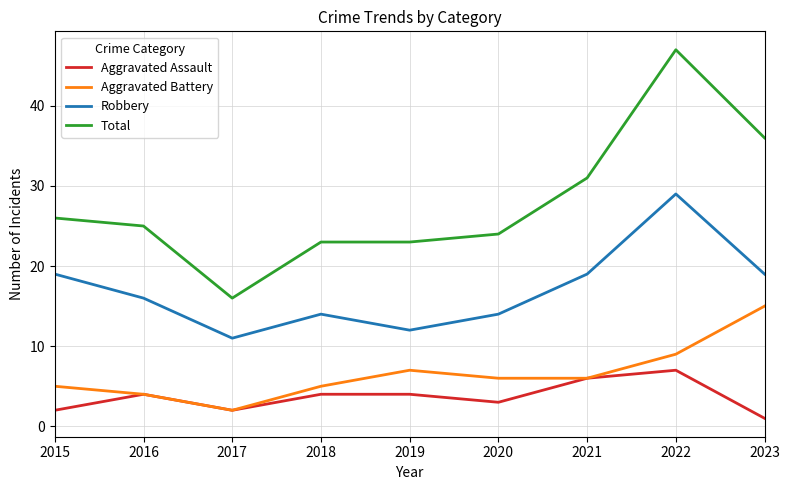

True or false: Aggravated Assault and Robbery cross at least once.

False